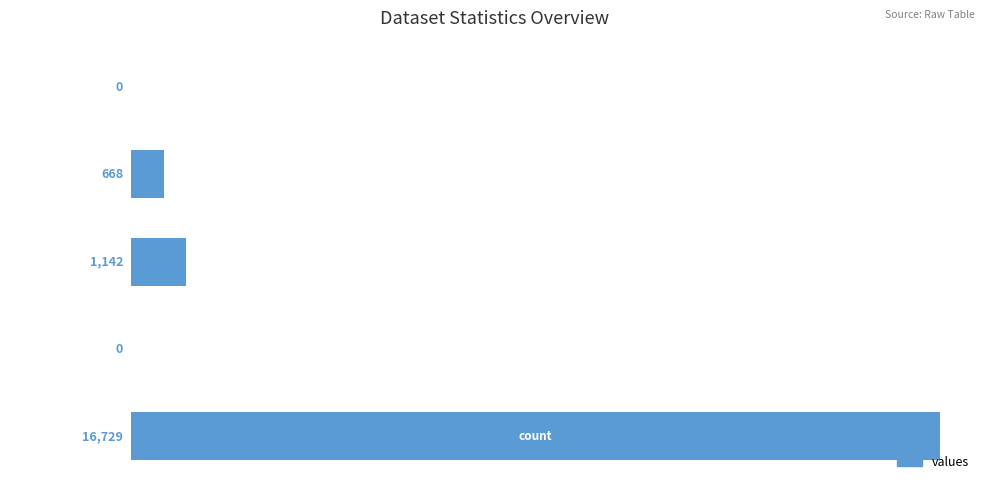

Are the bars grouped side by side (vs. stacked)?

No